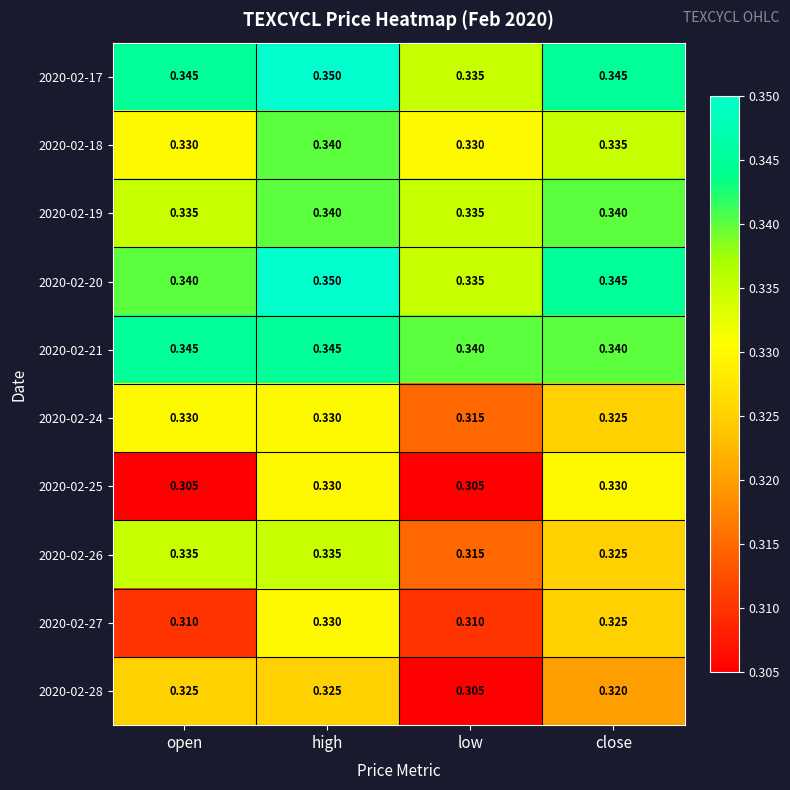

Which category has the lowest value in the 2020-02-17 series?

low